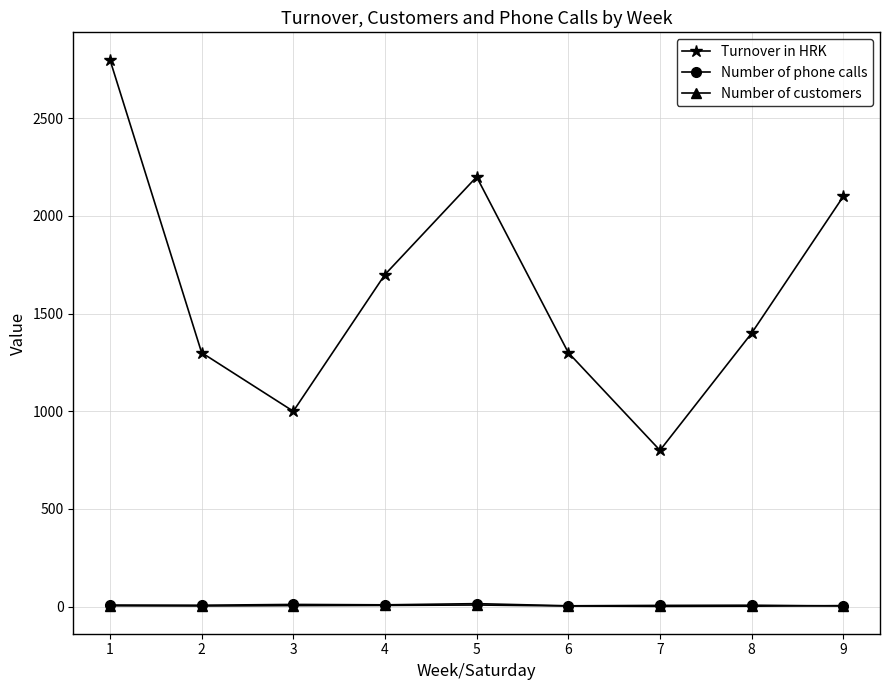

Which series has the largest range (max minus min)?

Turnover in HRK